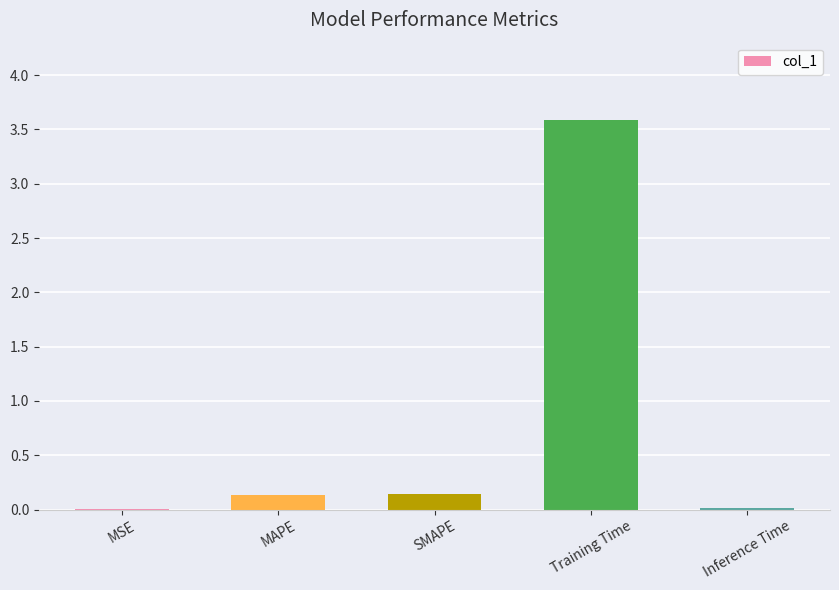

Are the bars horizontal?

No